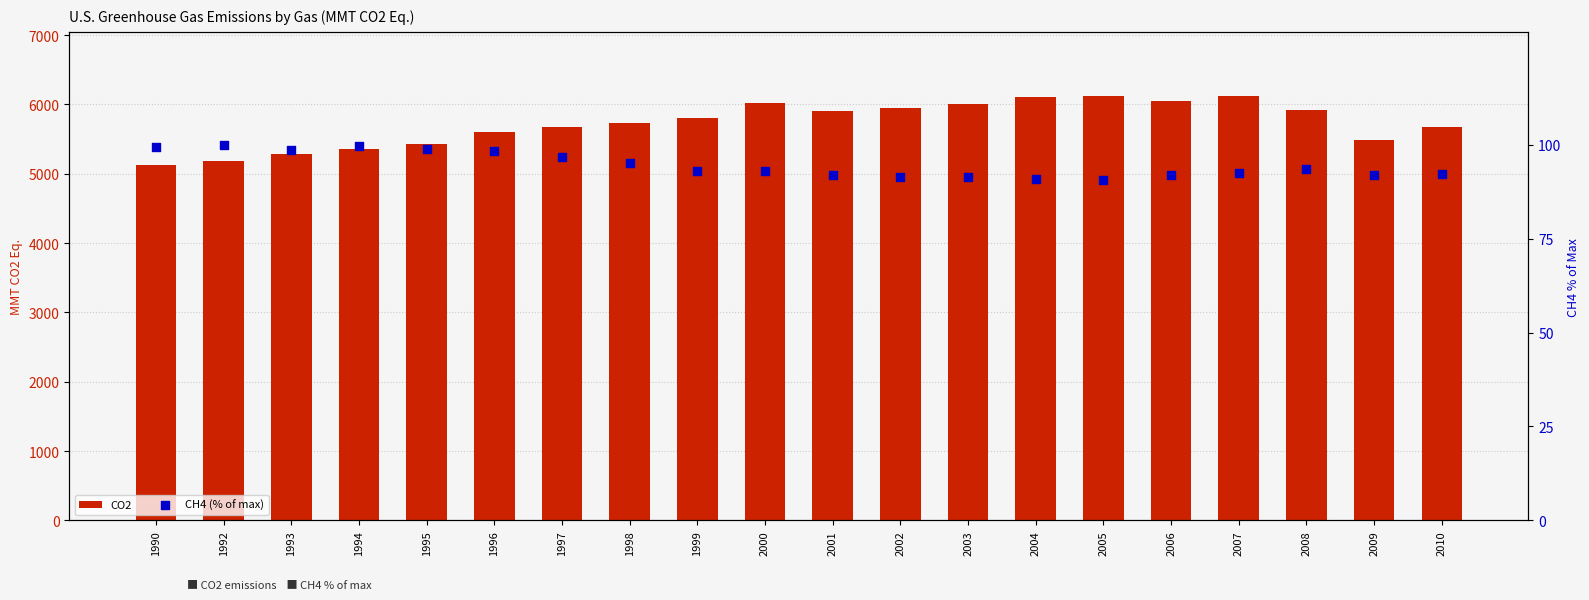

Which series has the largest Y range (max minus min)?

CO2